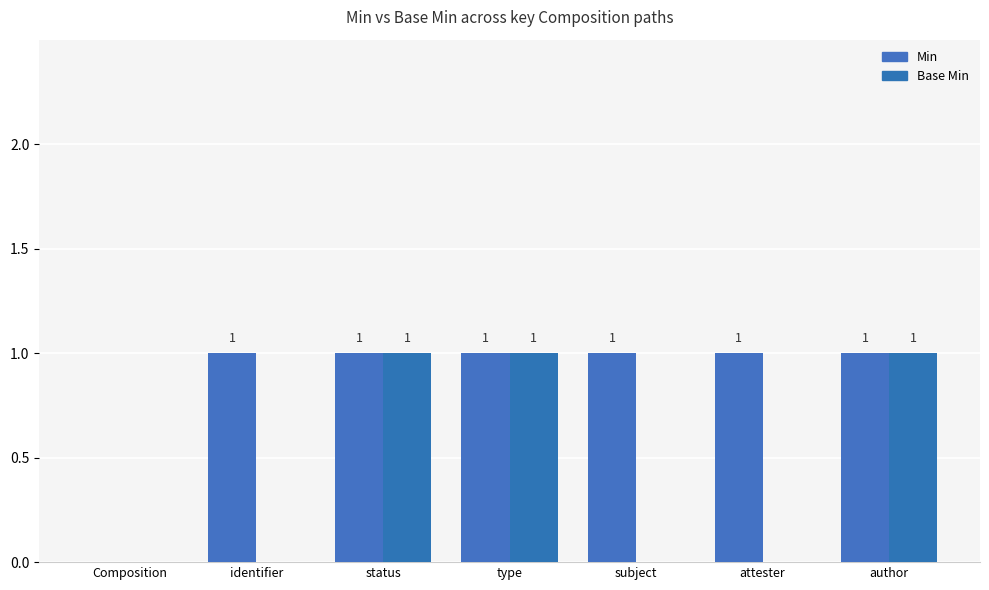

Which series changed the most between Composition and subject?

Min